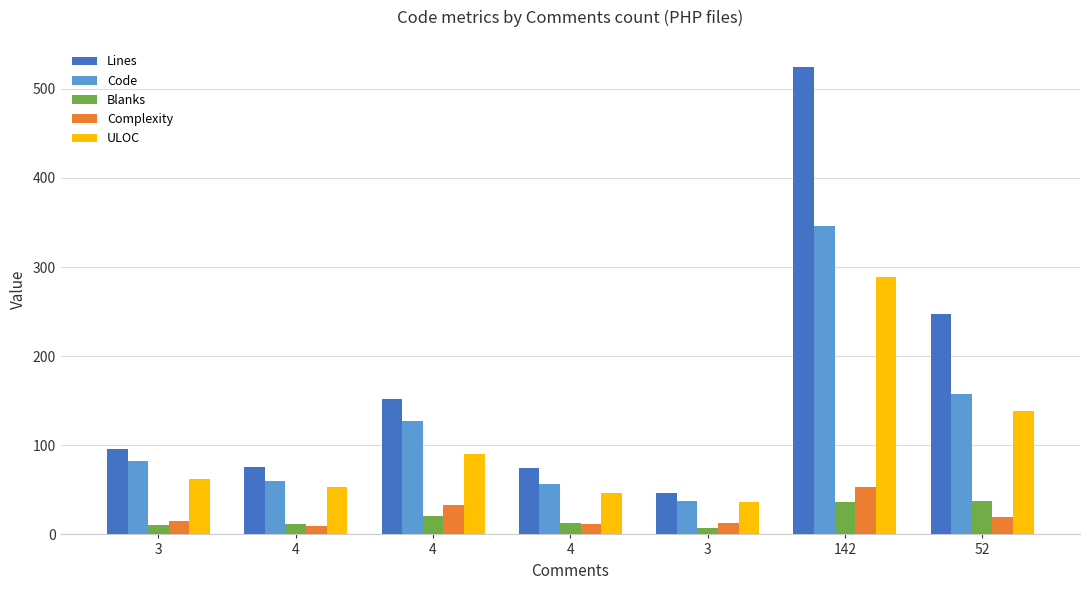

Does the chart contain any negative values?

No